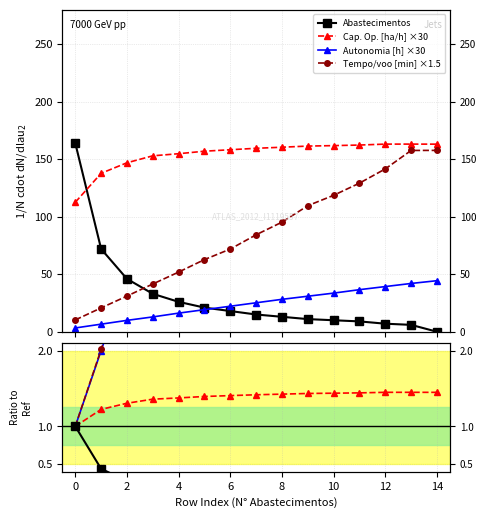

At how many categories does at least one series exceed 40?

15